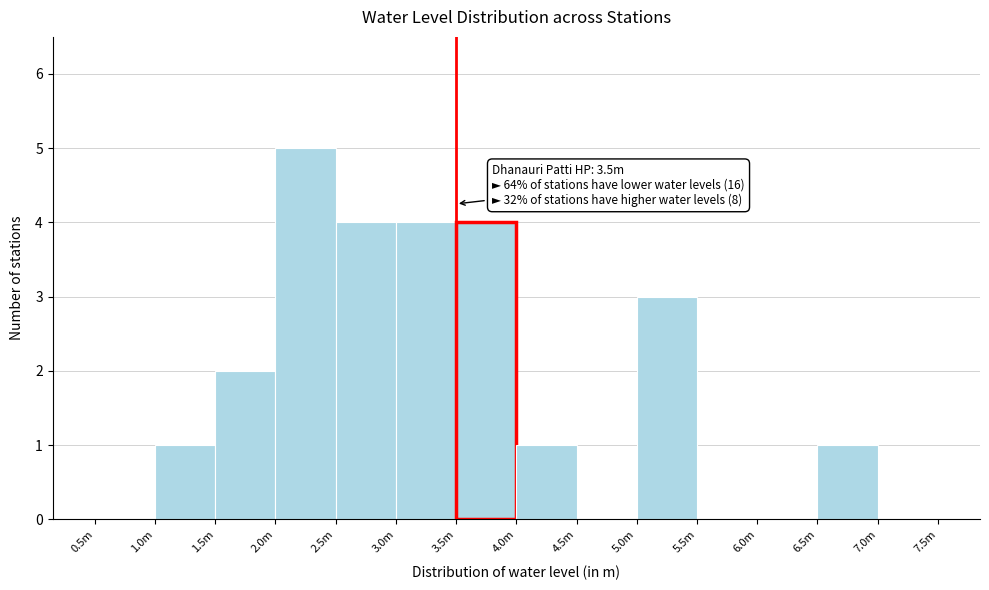

Reading right to left, extract all data points from this chart.

7.0m=0	6.5m=1	6.0m=0	5.5m=0	5.0m=3	4.5m=0	4.0m=1	3.5m=4	3.0m=4	2.5m=4	2.0m=5	1.5m=2	1.0m=1	0.5m=0